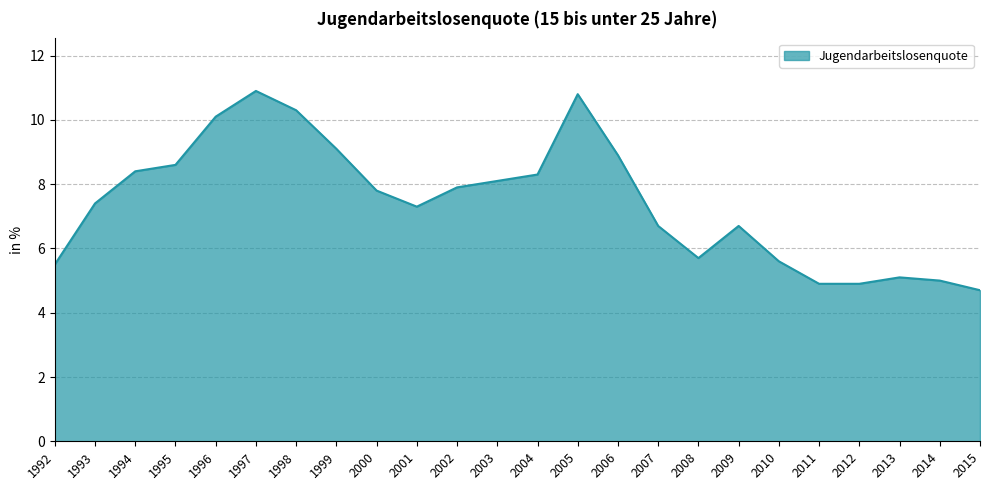

What is the ratio of the value at 2012 to the value at 2015?

1.0